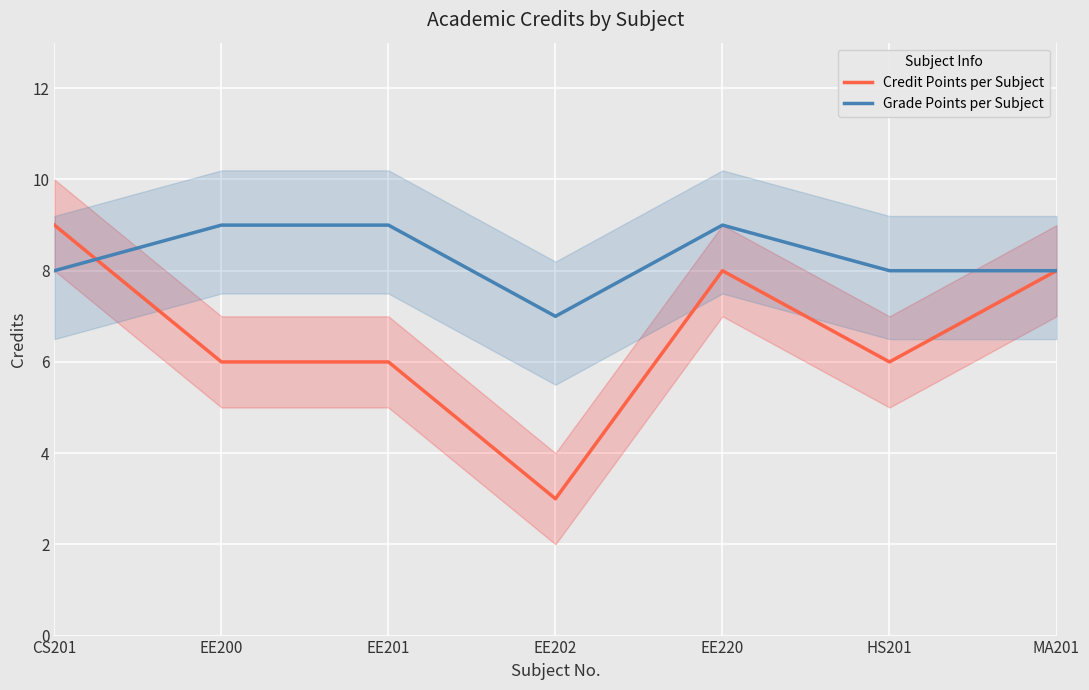

What is the average value of the Grade Points per Subject series?

8